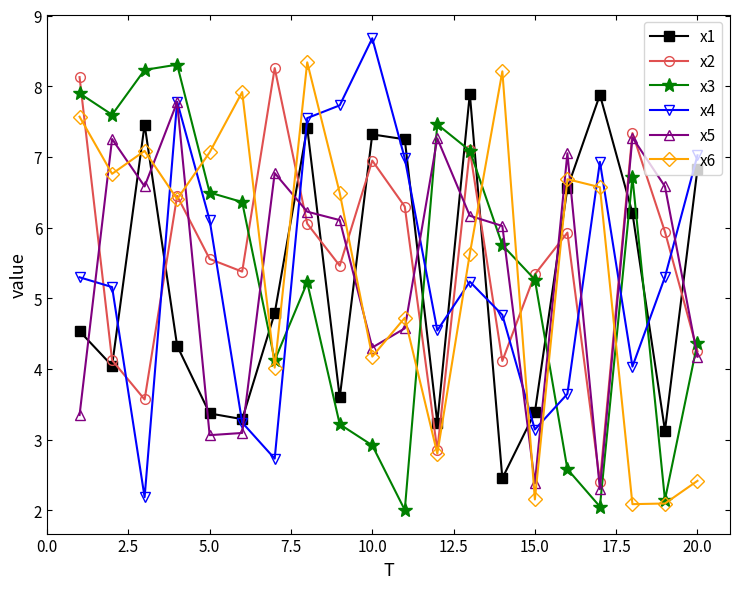

How many data points does each series have?

20